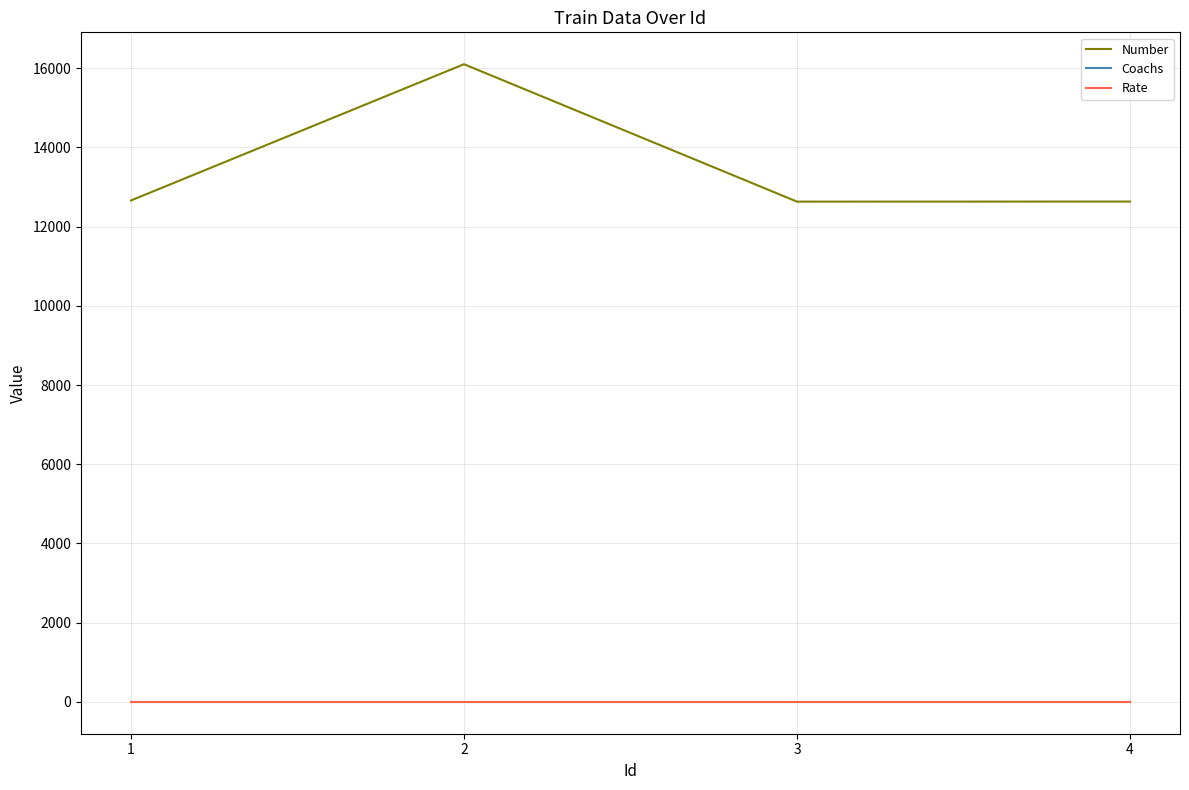

Which series has the largest total across all categories?

Number